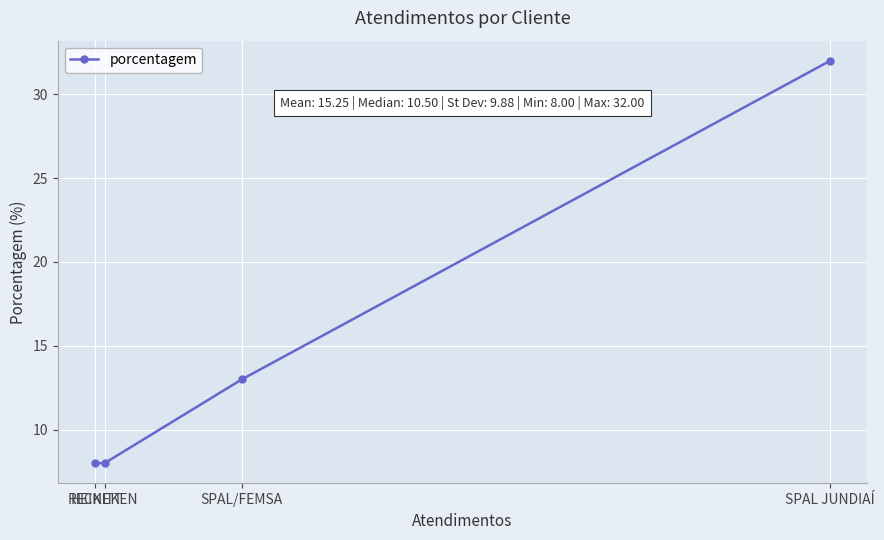

What position from the right is SPAL/FEMSA?

2